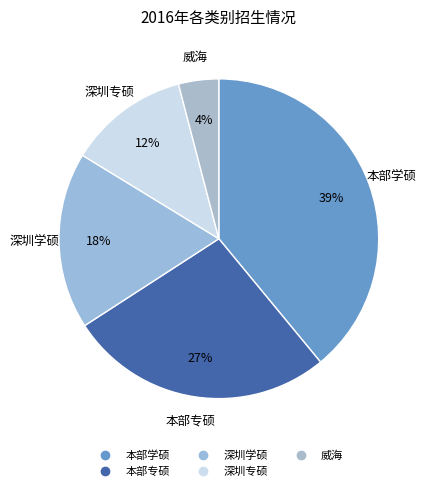

How many segments does this pie chart have?

5